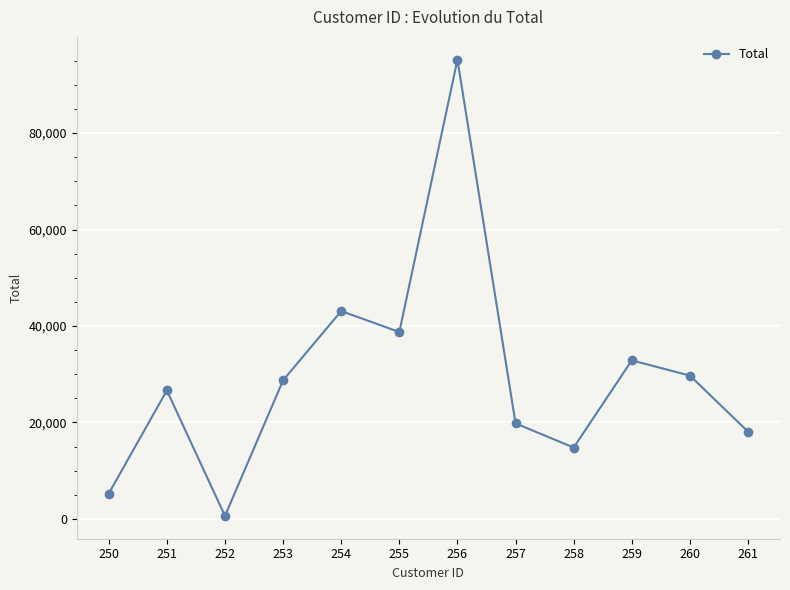

The chart shows a value of 19802.7 at 257. True or false?

True